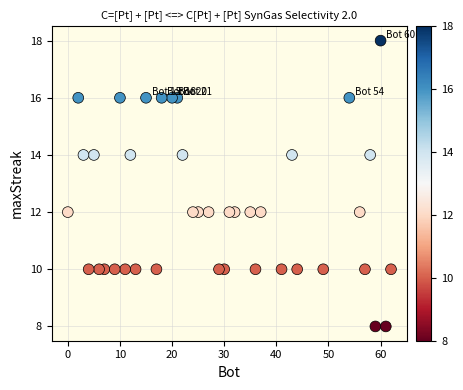

What is the range of X values (max minus min)?

62